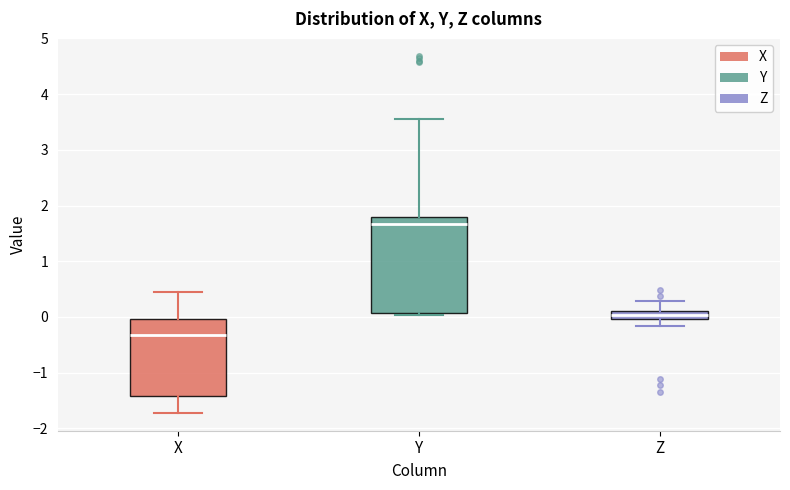

Which box's median line is the lowest?

X